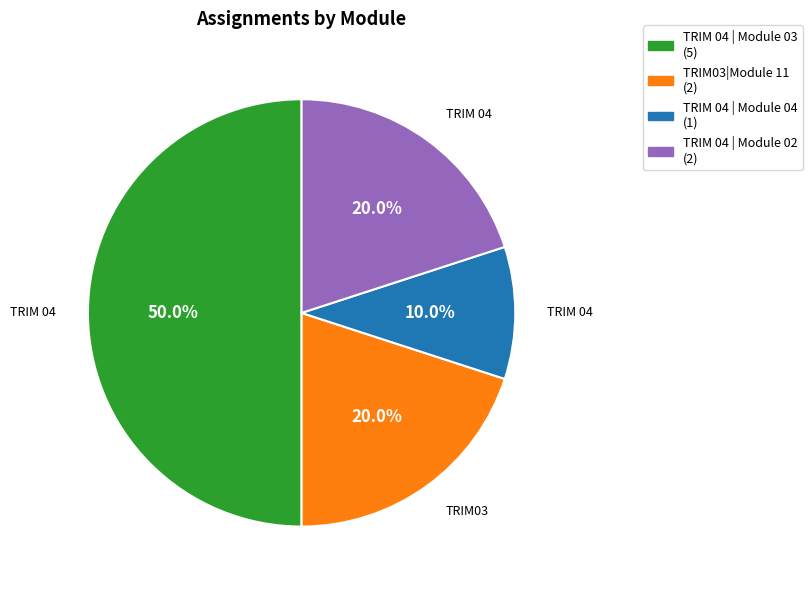

Which has a higher value, TRIM 04 | Module 02 or TRIM 04 | Module 04?

TRIM 04 | Module 02